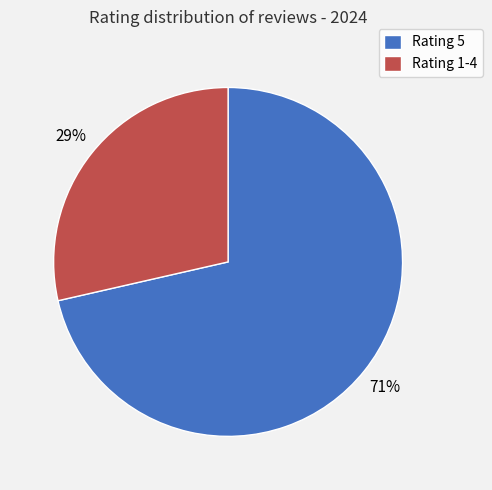

Is there a majority slice in this chart?

Yes